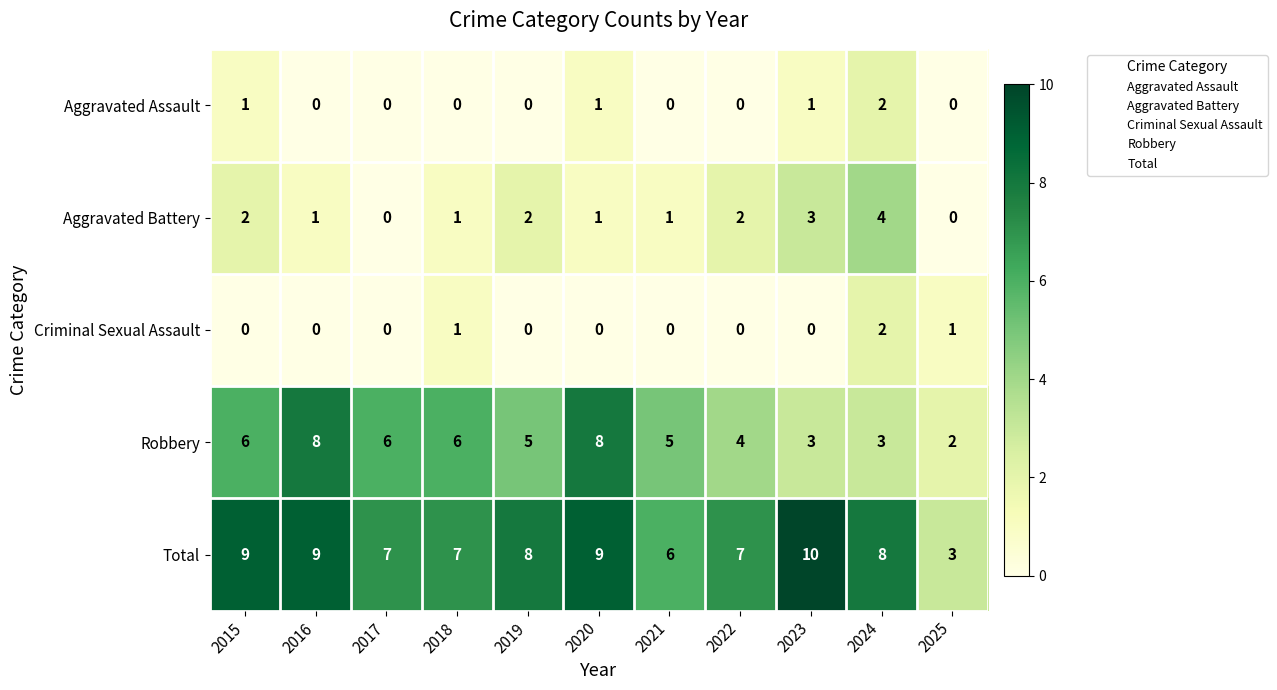

At which label does Aggravated Battery first exceed 1?

2015